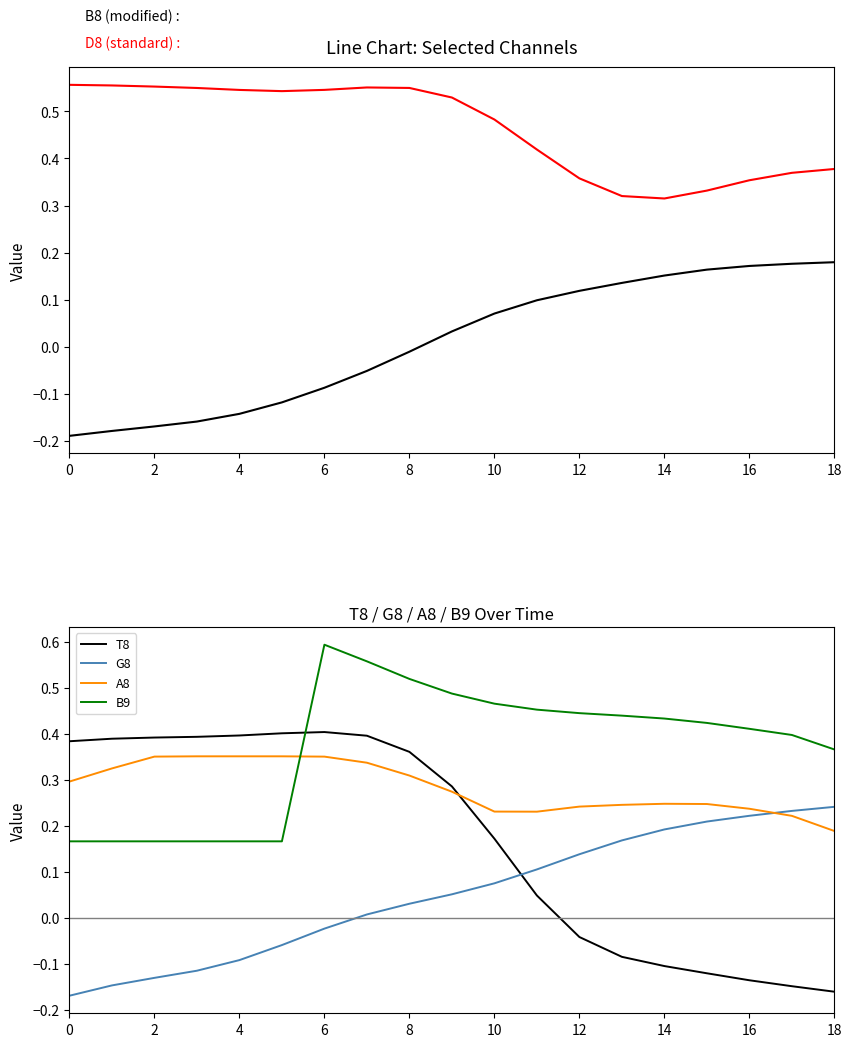

Rank the series by their maximum value, from highest to lowest.

B9, D8 (standard), T8, A8, G8, B8 (modified)